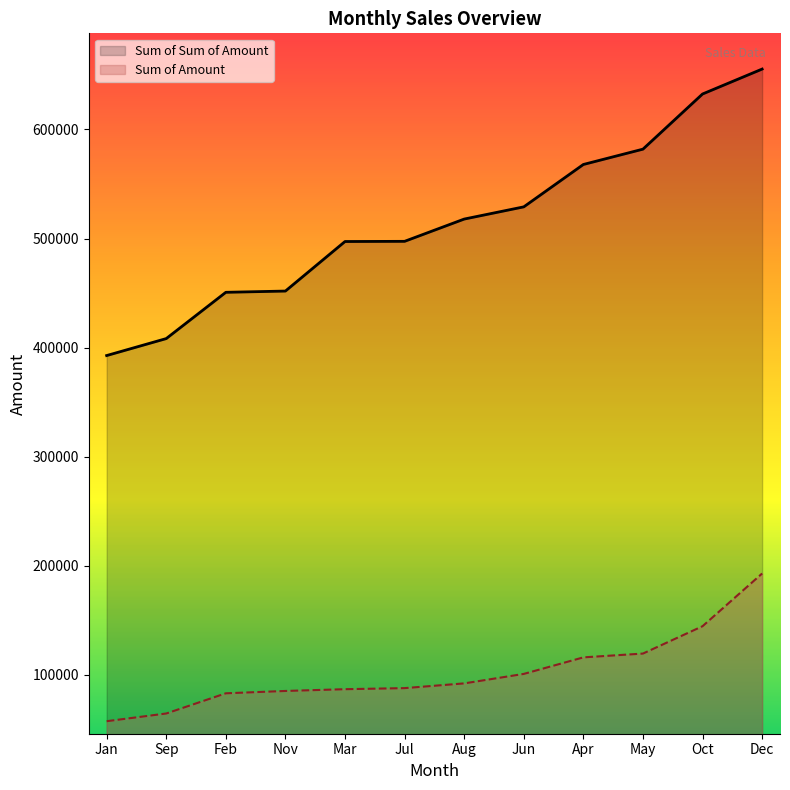

Rank the categories by Sum of Sum of Amount value from lowest to highest.

Jan, Sep, Feb, Nov, Mar, Jul, Aug, Jun, Apr, May, Oct, Dec